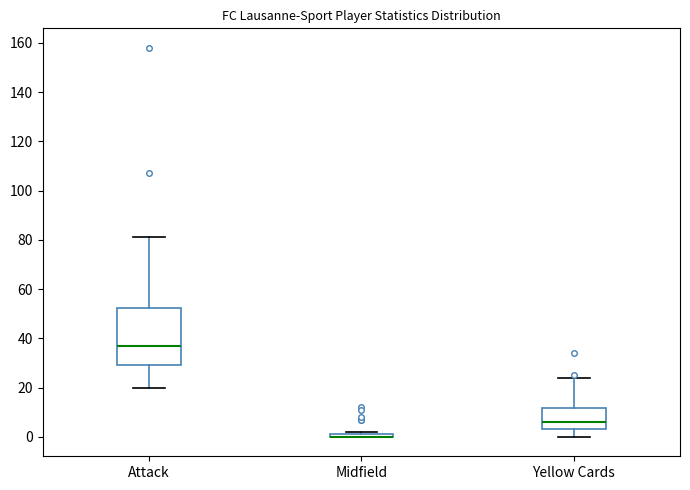

Reading left to right, transcribe this box plot: for each box, give where its median line is, the range the box spans, and where its two whiskers end, as read against the y-axis. The values are not printed on the chart, so give them approximately, as read against the axis.

Attack: median 38, box 30 to 52, whiskers 20 to 82
Midfield: box collapsed to a line at 0, whiskers 0 to 2
Yellow Cards: median 6, box 4 to 12, whiskers 0 to 24